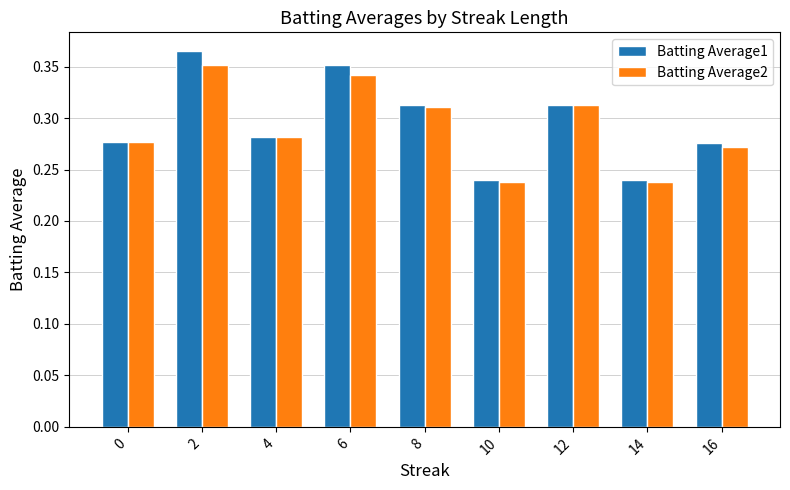

At how many categories does at least one series exceed 0?

9